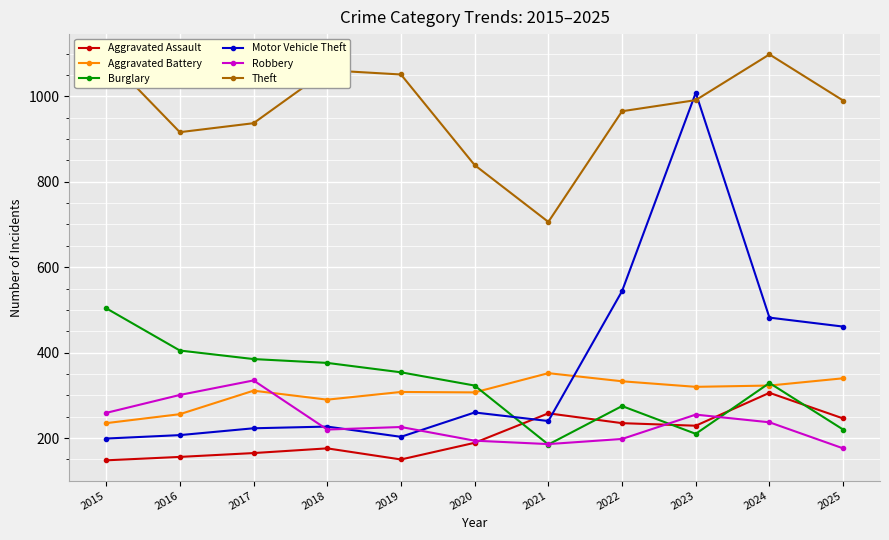

What is the difference between the highest and lowest values at 2023?

798